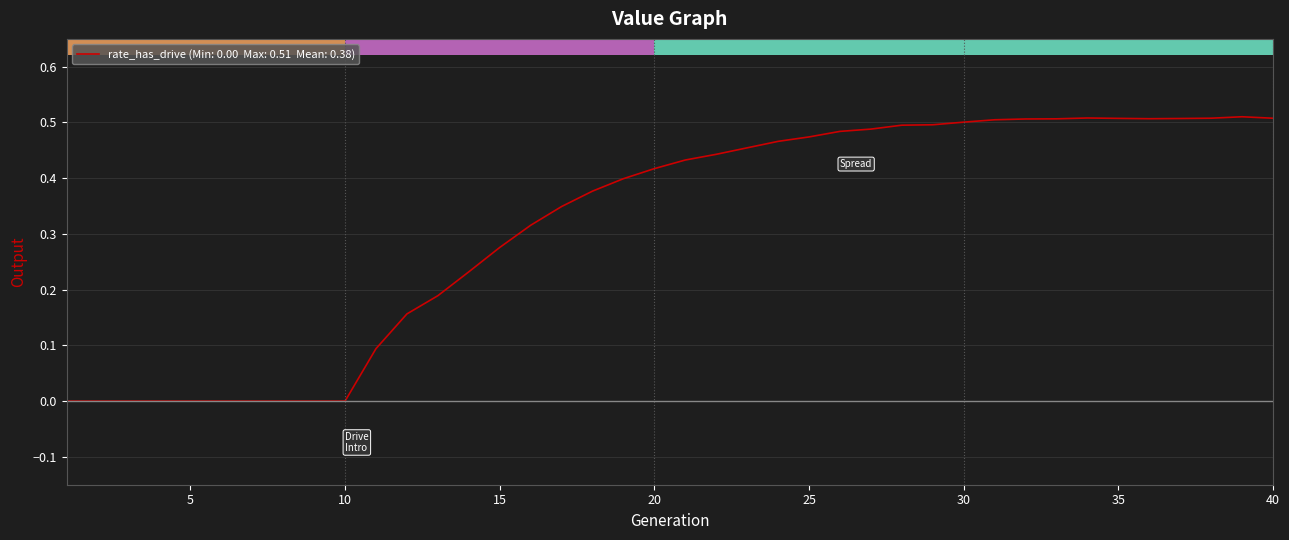

Reading right to left, extract all data points from this chart.

0.5	0.5	0.5	0.5	0.5	0.5	0.5	0.5	0.5	0.5	0.5	0.5	0.5	0.5	0.5	0.5	0.5	0.5	0.4	0.4	0.4	0.4	0.4	0.3	0.3	0.3	0.2	0.2	0.2	0.1	0.0	0.0	0.0	0.0	0.0	0.0	0.0	0.0	0.0	0.0